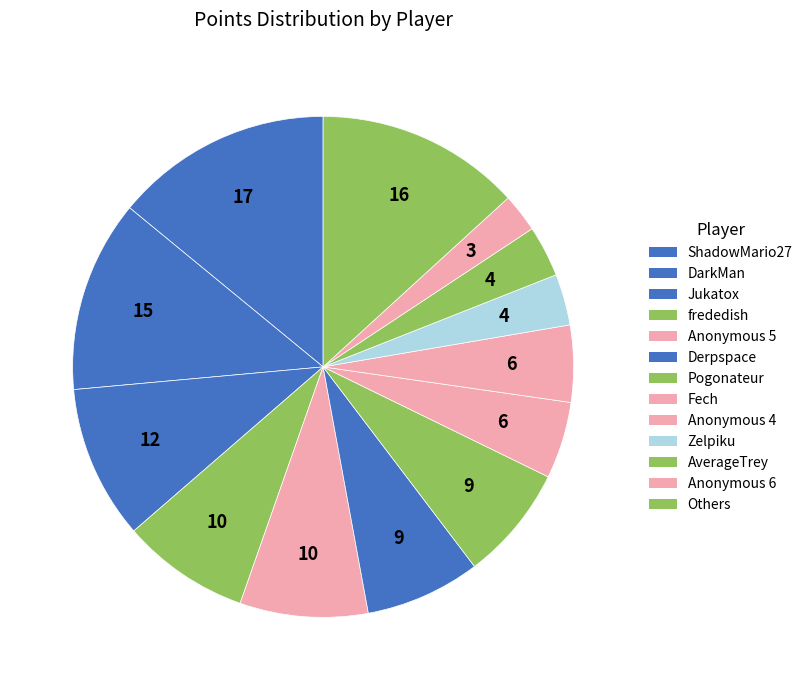

Count the number of slices in the pie.

13